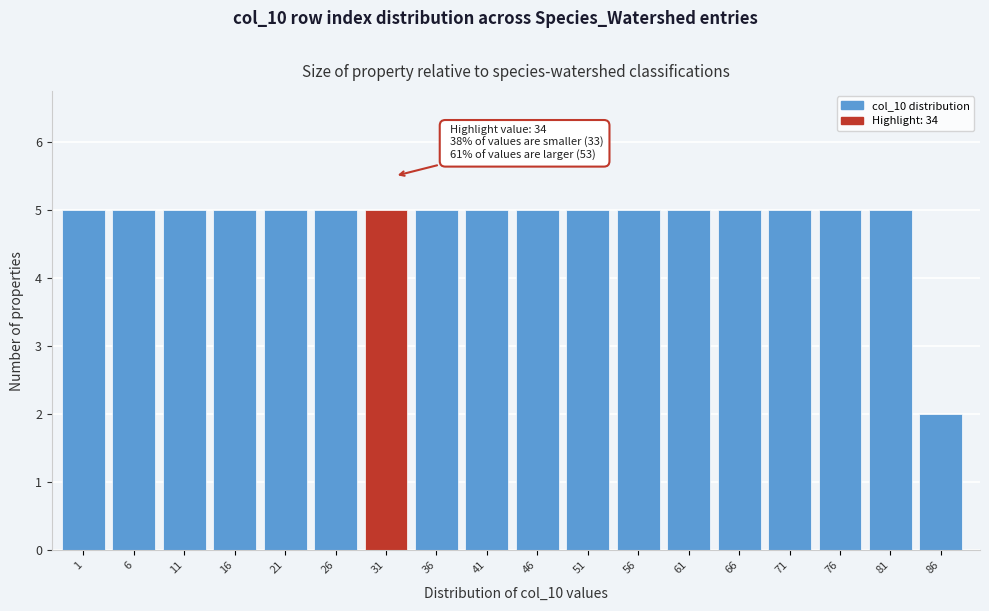

Reading left to right, transcribe all the data shown in this chart.

1=5	6=5	11=5	16=5	21=5	26=5	31=5	36=5	41=5	46=5	51=5	56=5	61=5	66=5	71=5	76=5	81=5	86=2